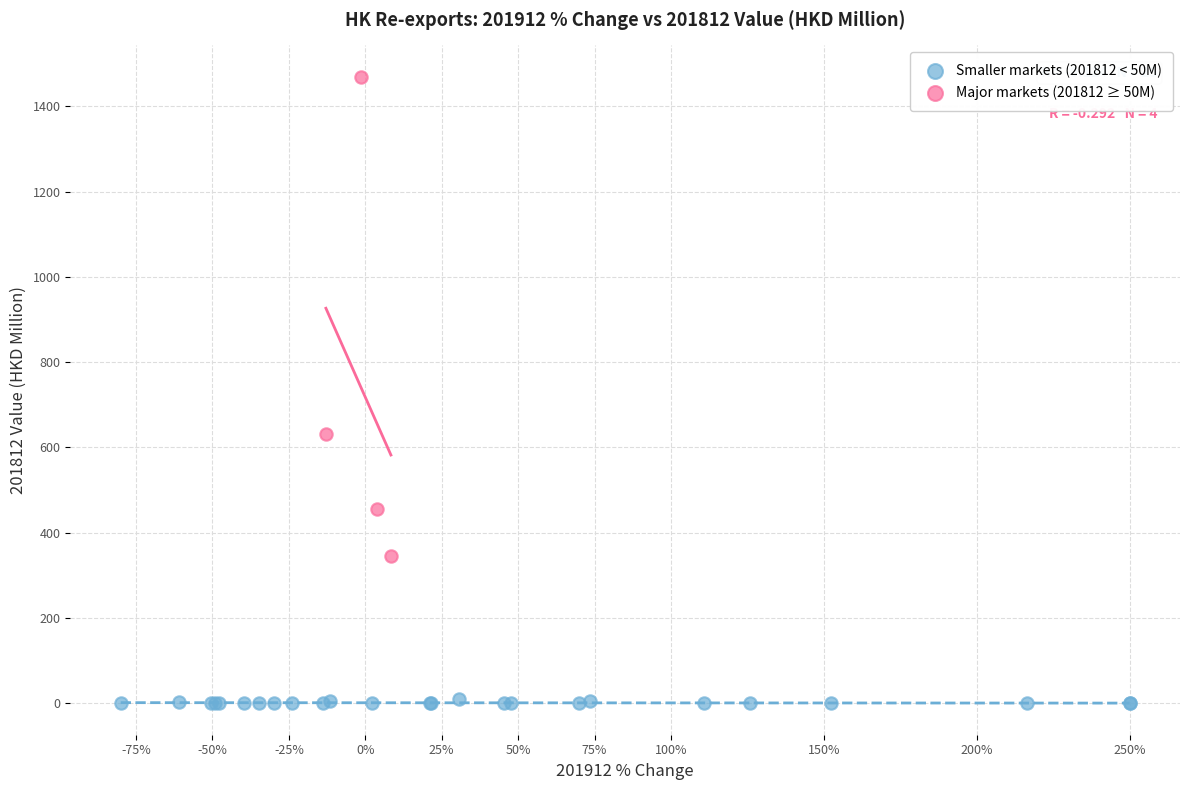

Which series reaches the minimum Y coordinate?

Smaller markets (201812 < 50M)